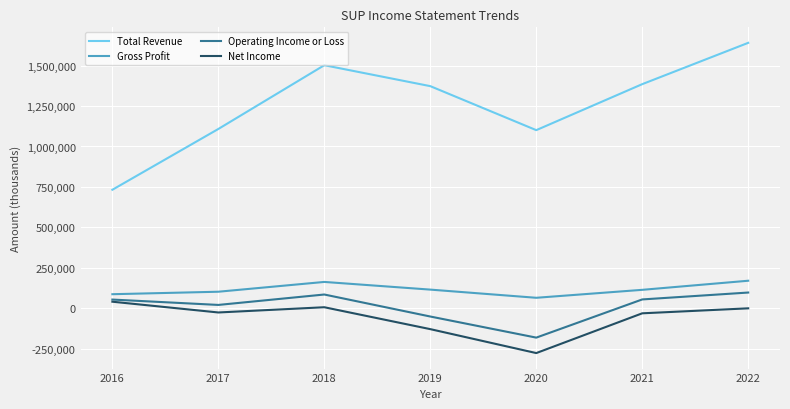

At which category does Operating Income or Loss reach its first local valley?

2017